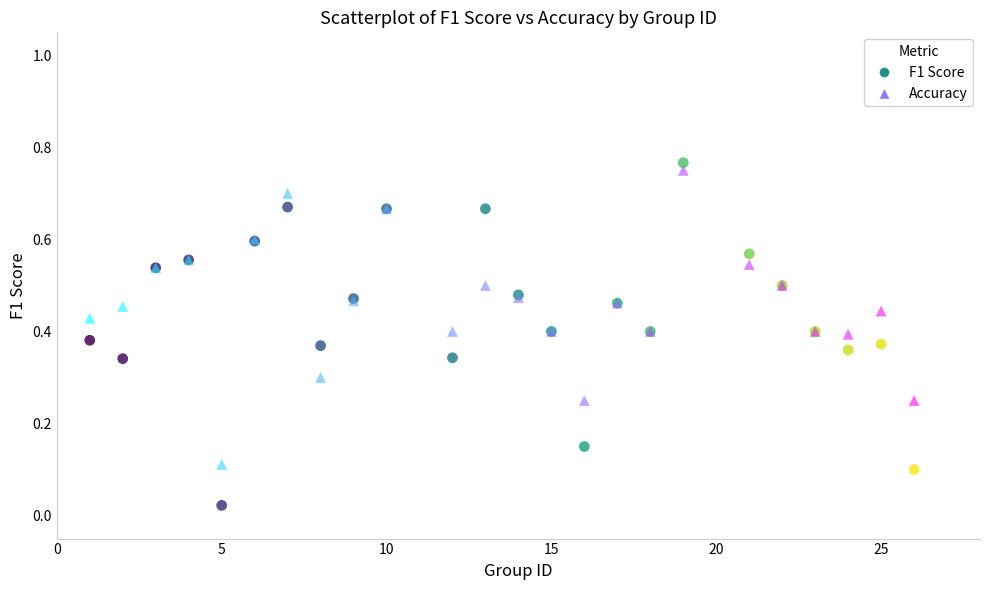

What are all the series names shown in the legend?

F1 Score, Accuracy